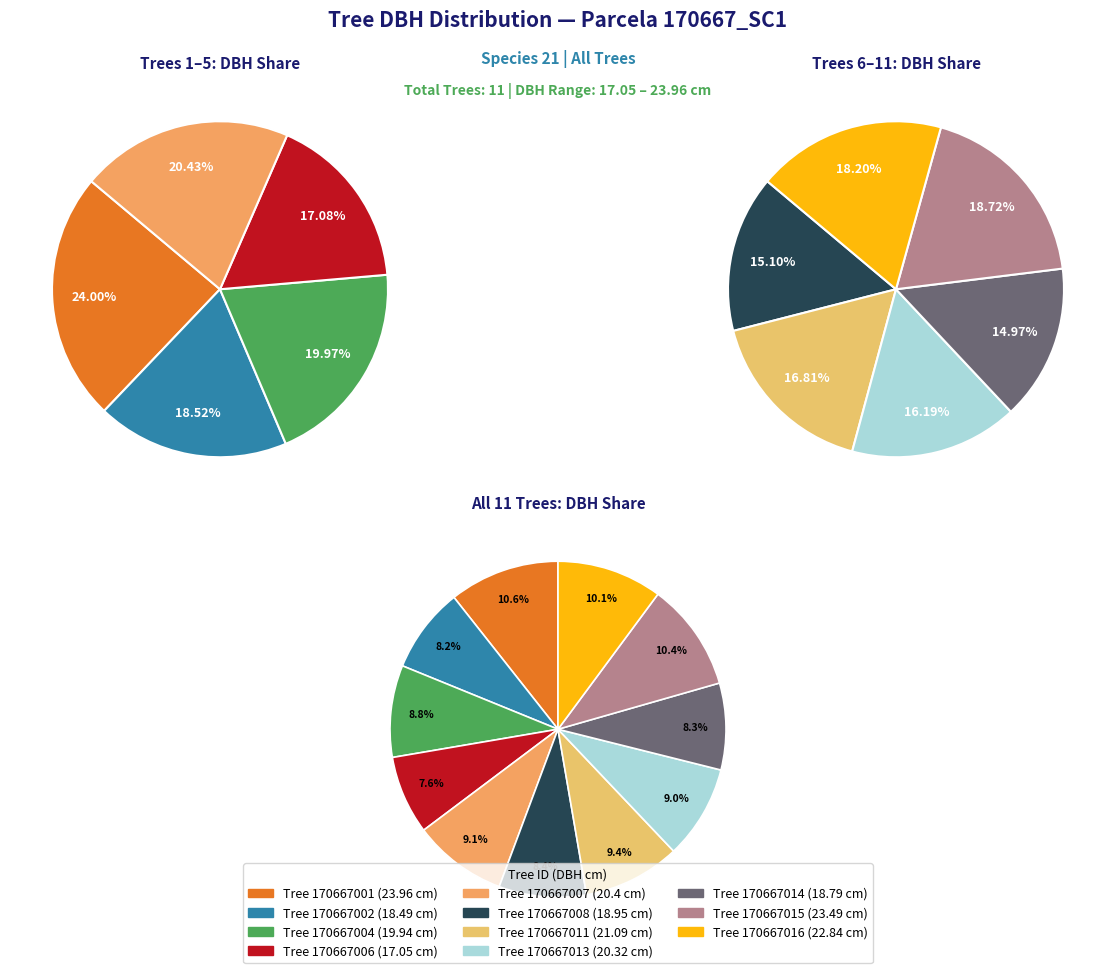

How many slices are in this pie chart?

11